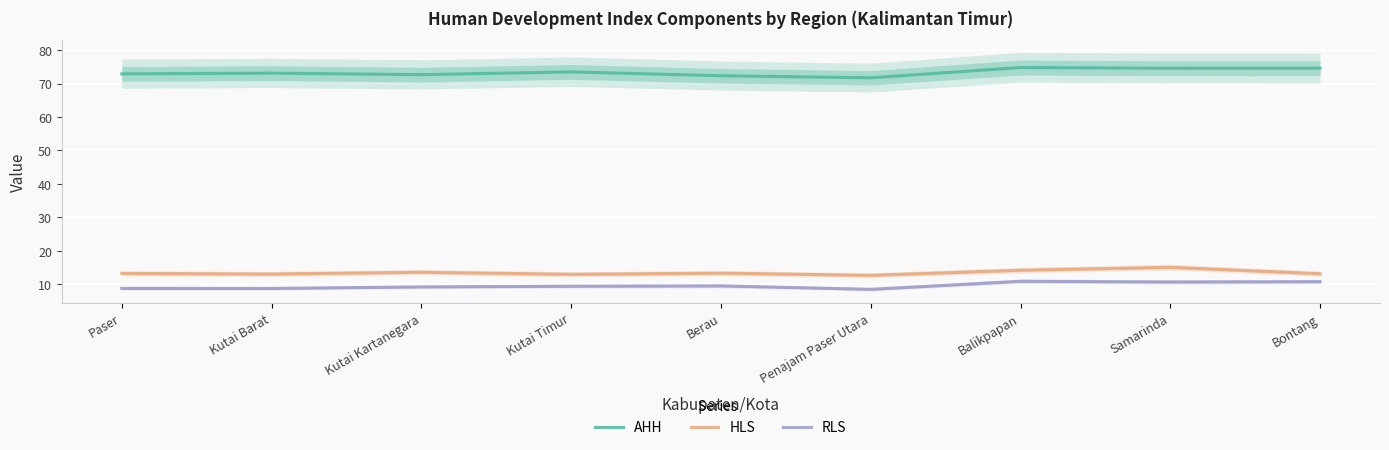

In HLS, how many points are higher than both neighbors (excluding endpoints)?

3